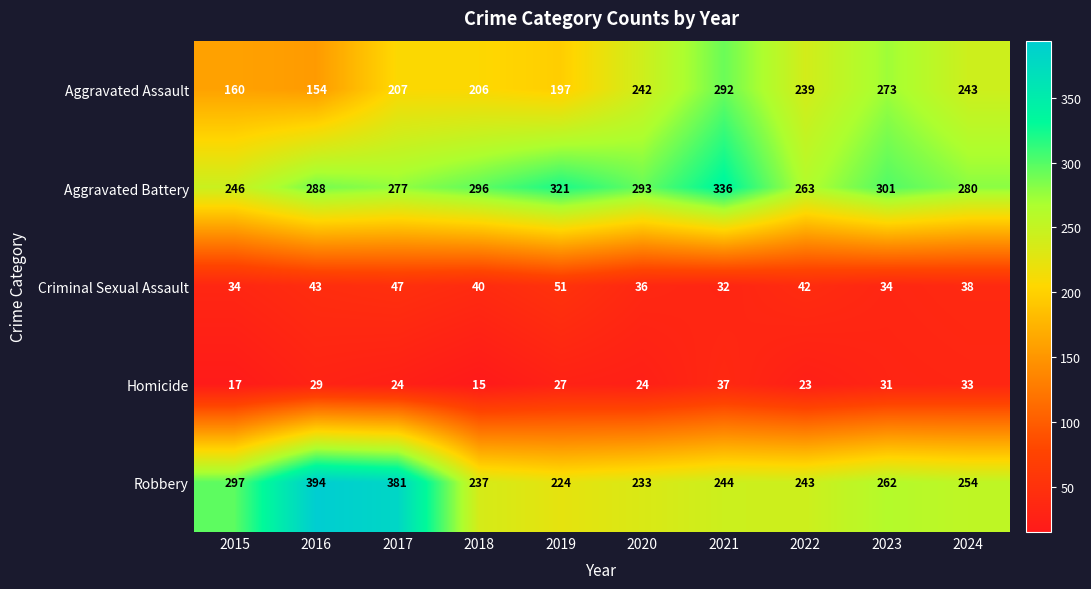

Which series has the widest spread of values?

Robbery